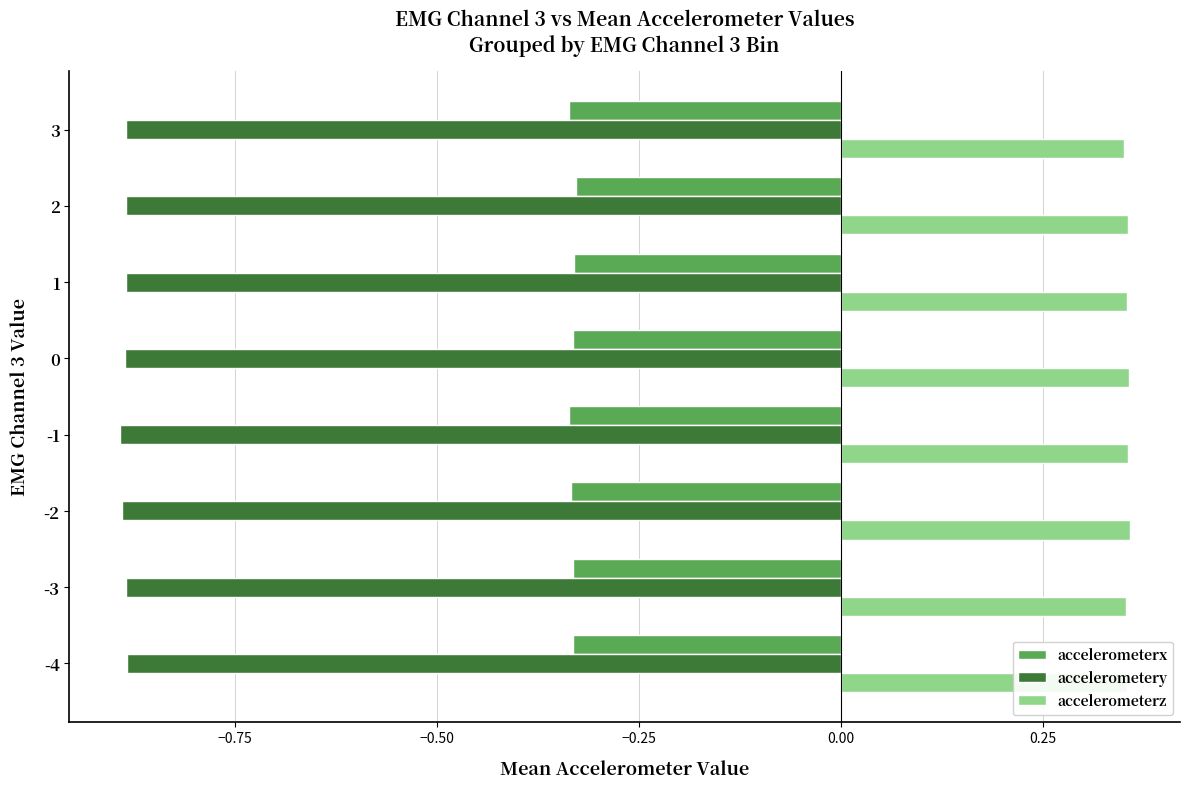

What is the spread (max minus min) of values at 1?

1.2